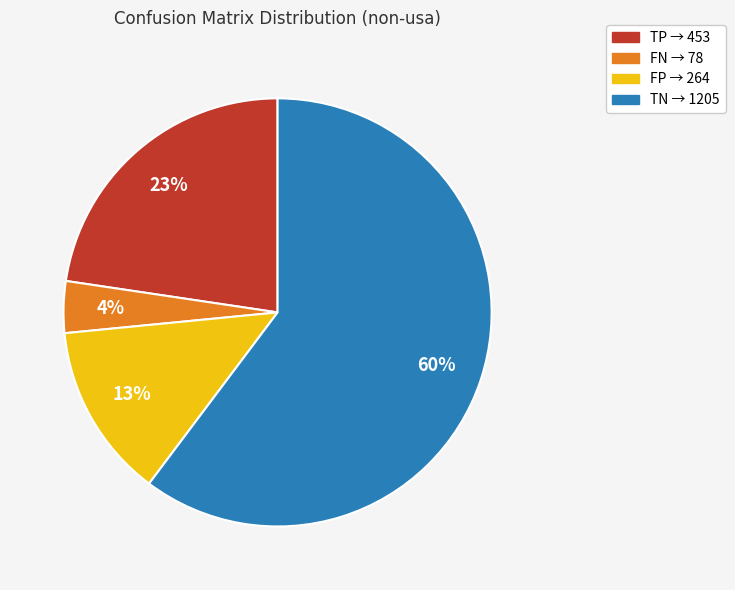

Is the sum of FP and FN greater than half?

No